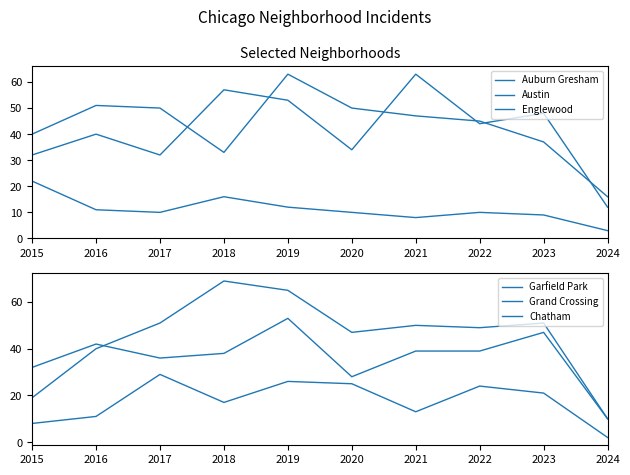

How many interior local valleys does the Garfield Park series have?

2